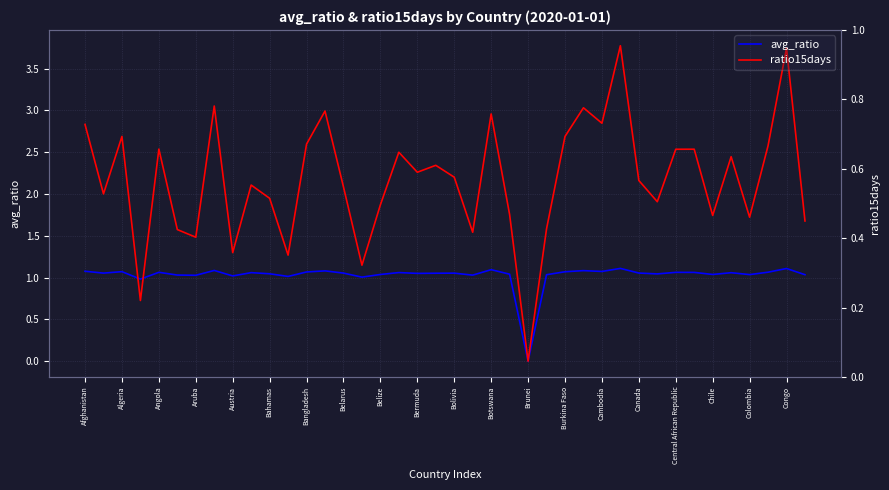

Which series changed the most between Algeria and 30?

ratio15days